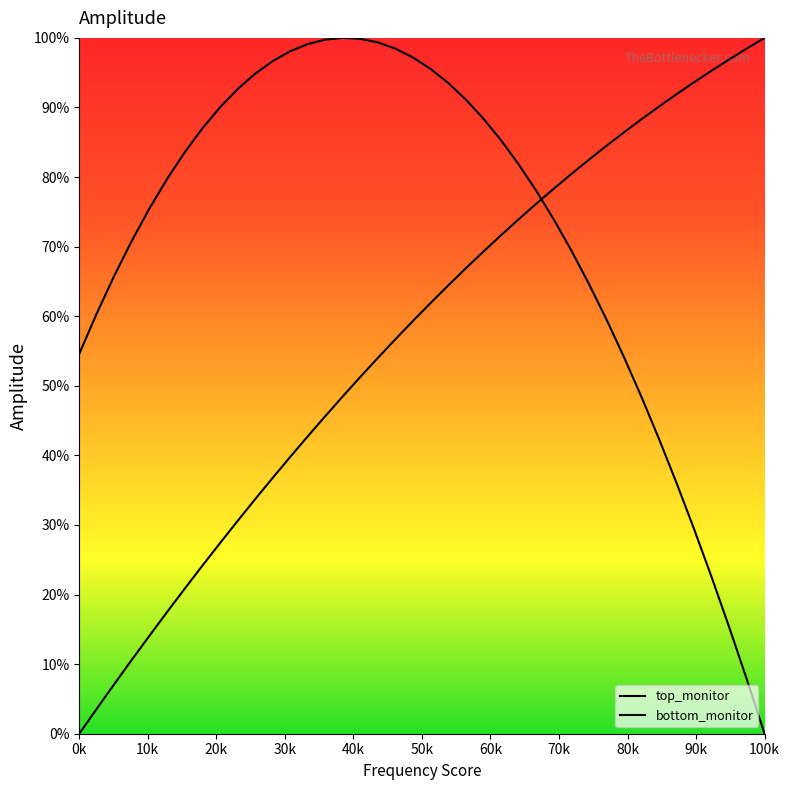

How many lines are shown in the chart?

2